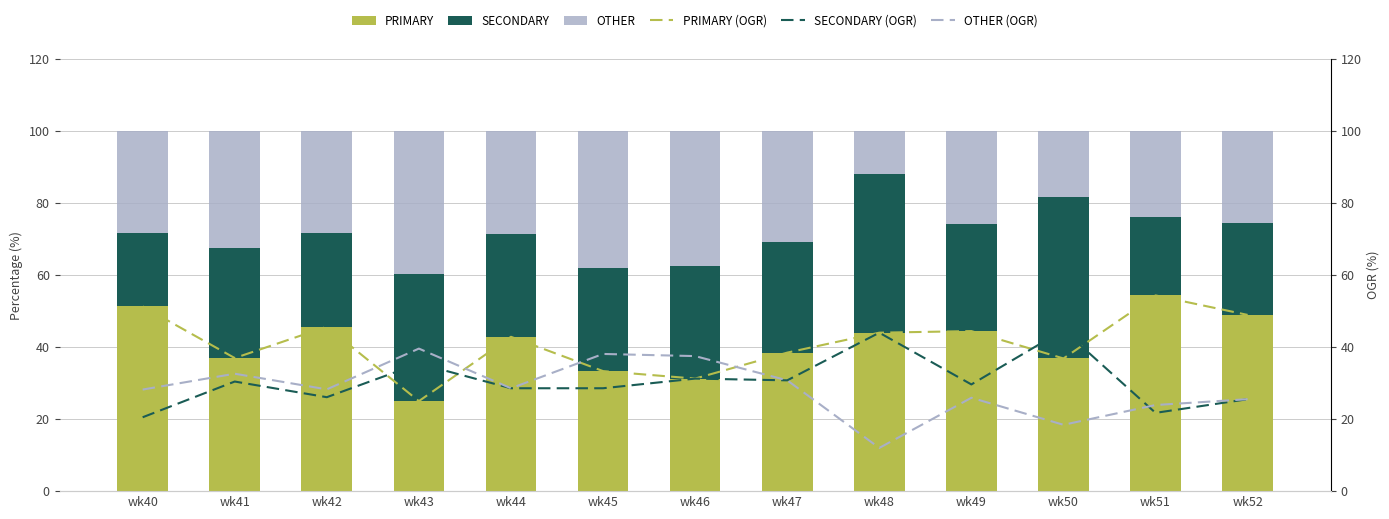

Read the OTHER (OGR) value at wk45.

38.1